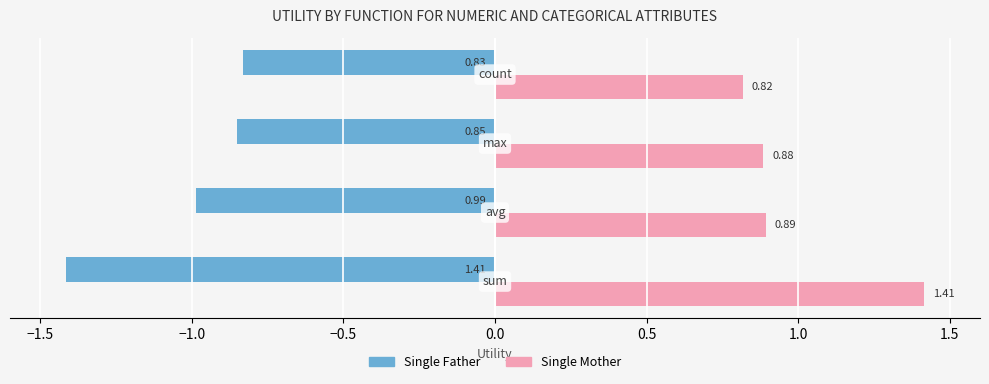

What is the average value of the Single Mother series?

1.0